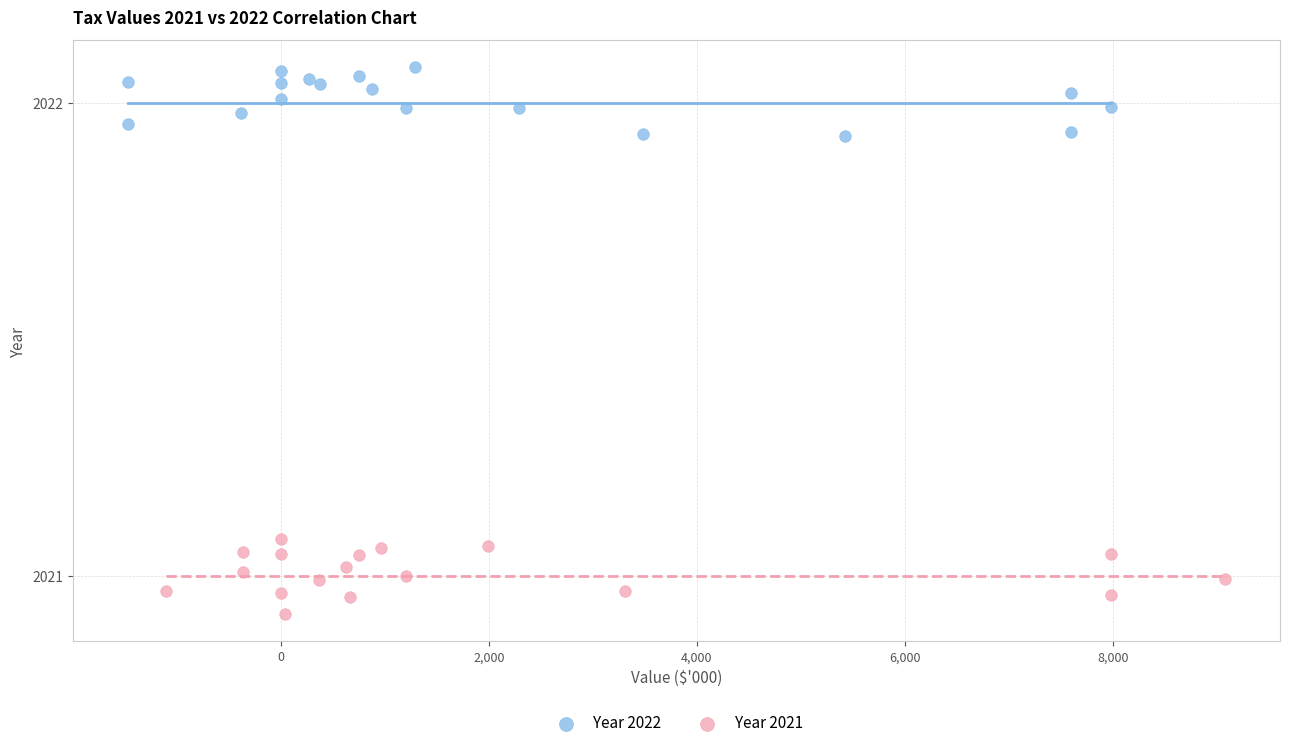

Which series contains the highest Y value?

Year 2022